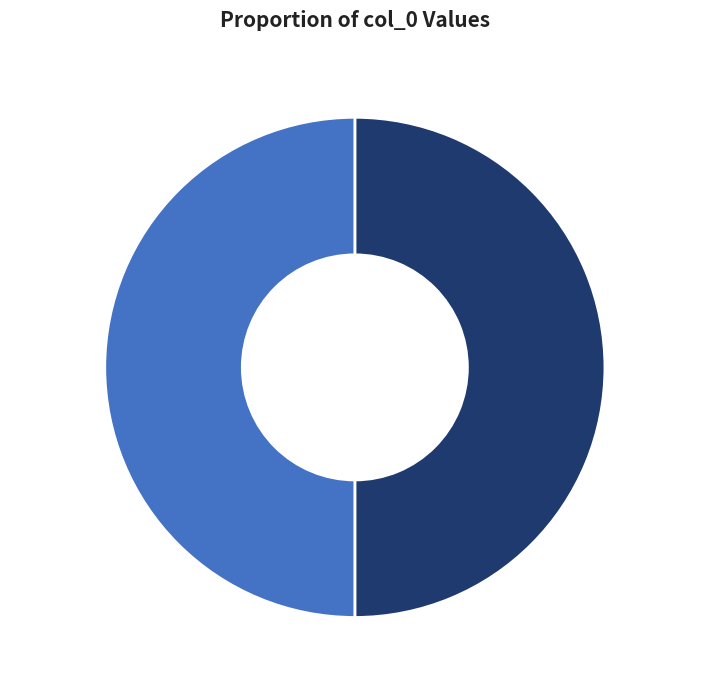

To the nearest percent, what is the combined percentage of 501499, 50% and 501498, 50%?

100%